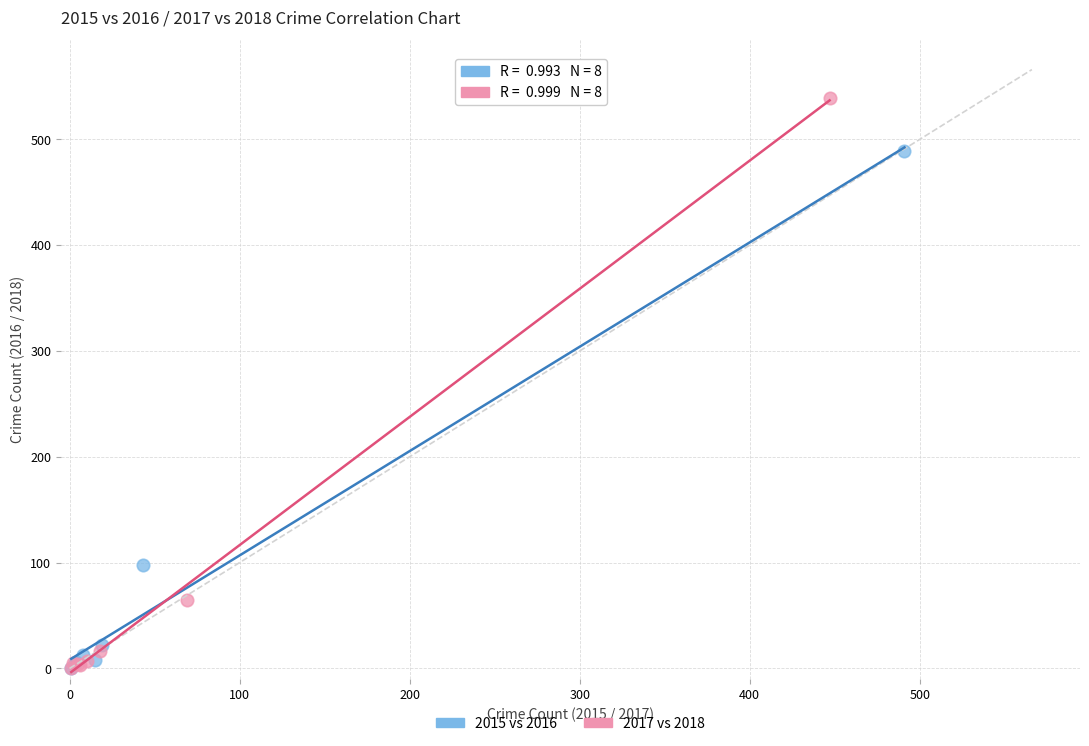

What are all the series names shown in the legend?

2015 vs 2016, 2017 vs 2018